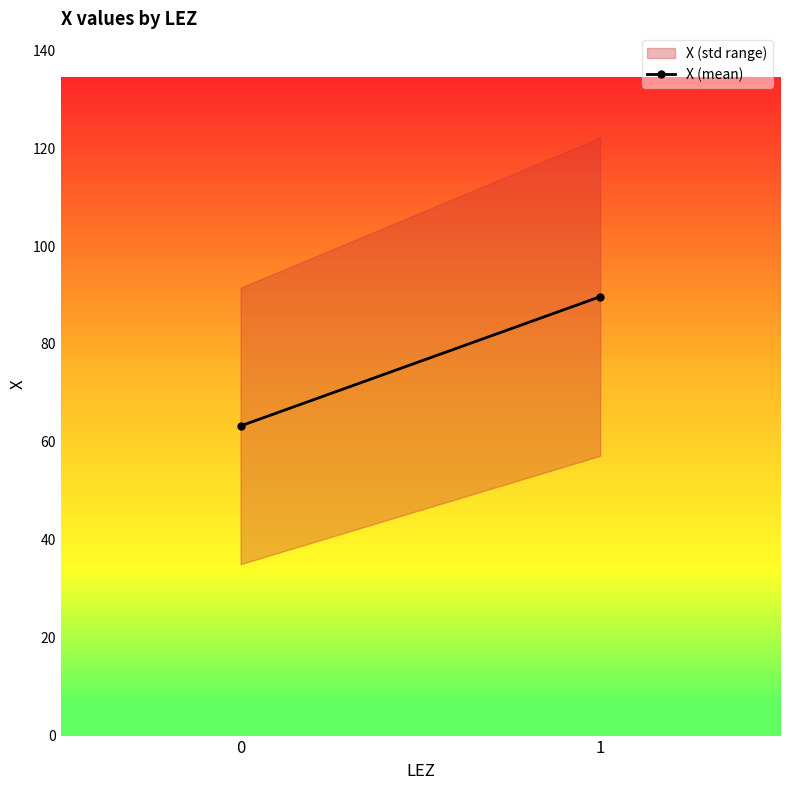

What is the ratio of the value at 0 to the value at 1?

0.7